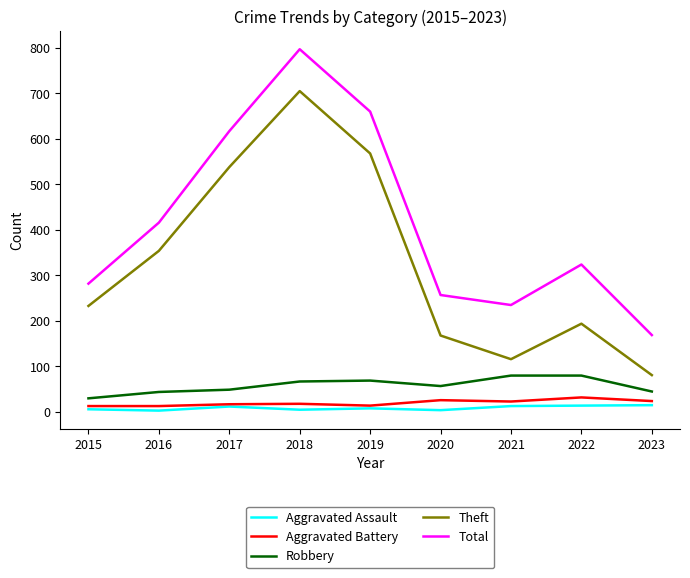

Which series has the largest total across all categories?

Total